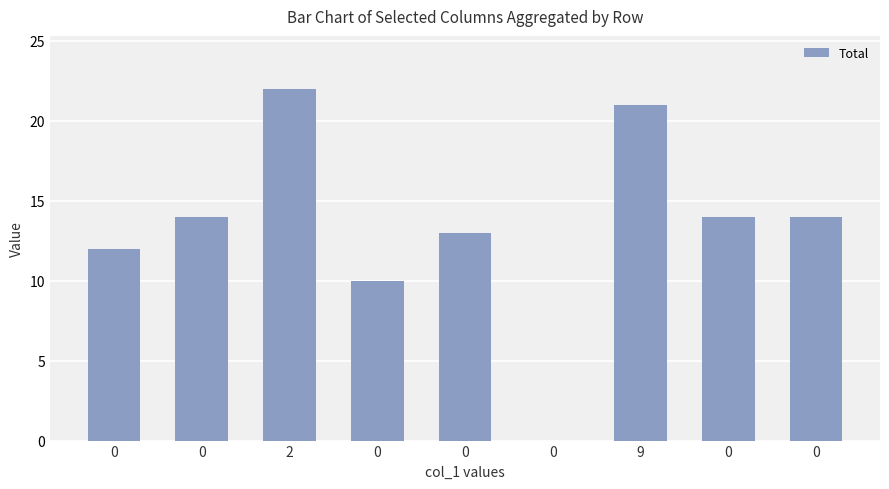

The value at 0 is 14. True or false?

True